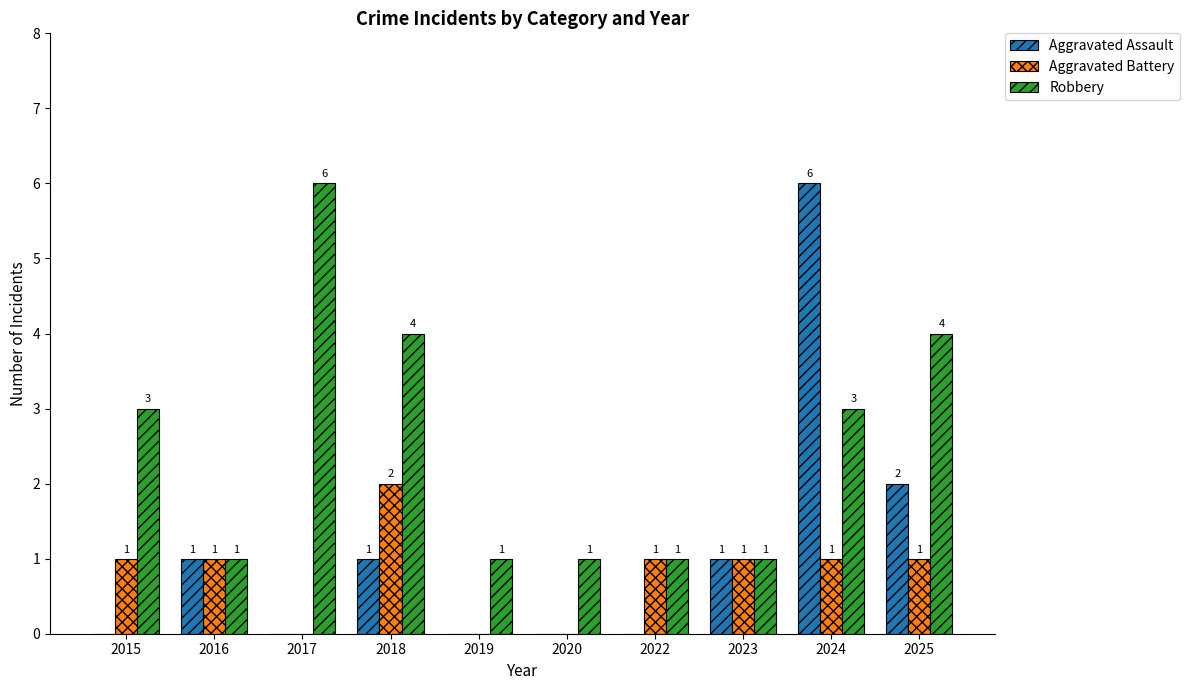

How many categories are shown in the chart?

10